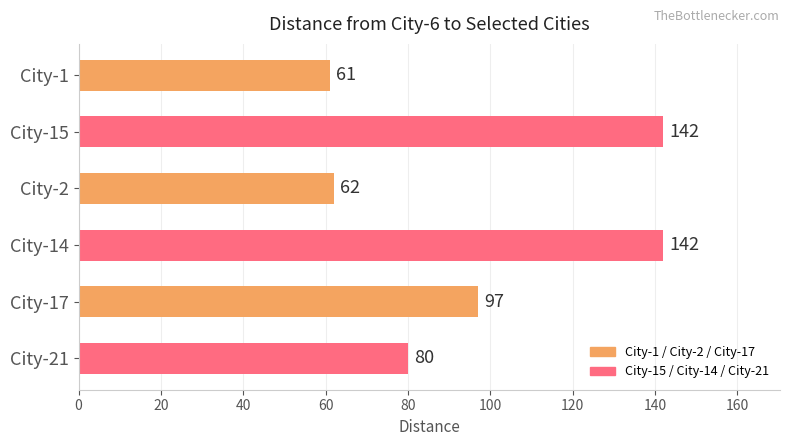

Reading top to bottom, what are all the values shown in this chart?

City-1=61	City-15=142	City-2=62	City-14=142	City-17=97	City-21=80